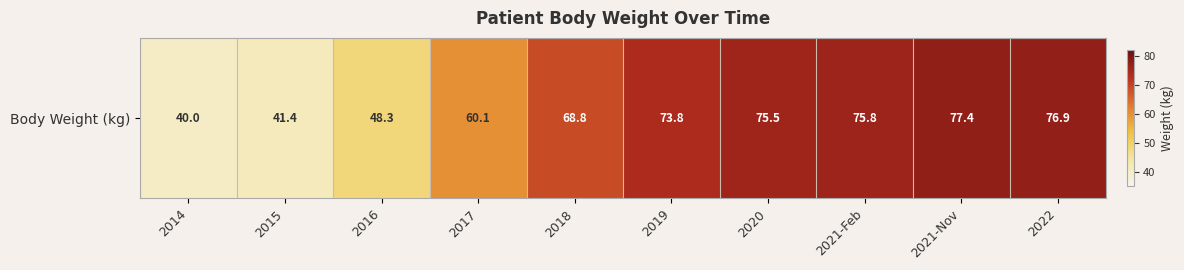

Which label corresponds to the largest value in the chart?

2021-Nov